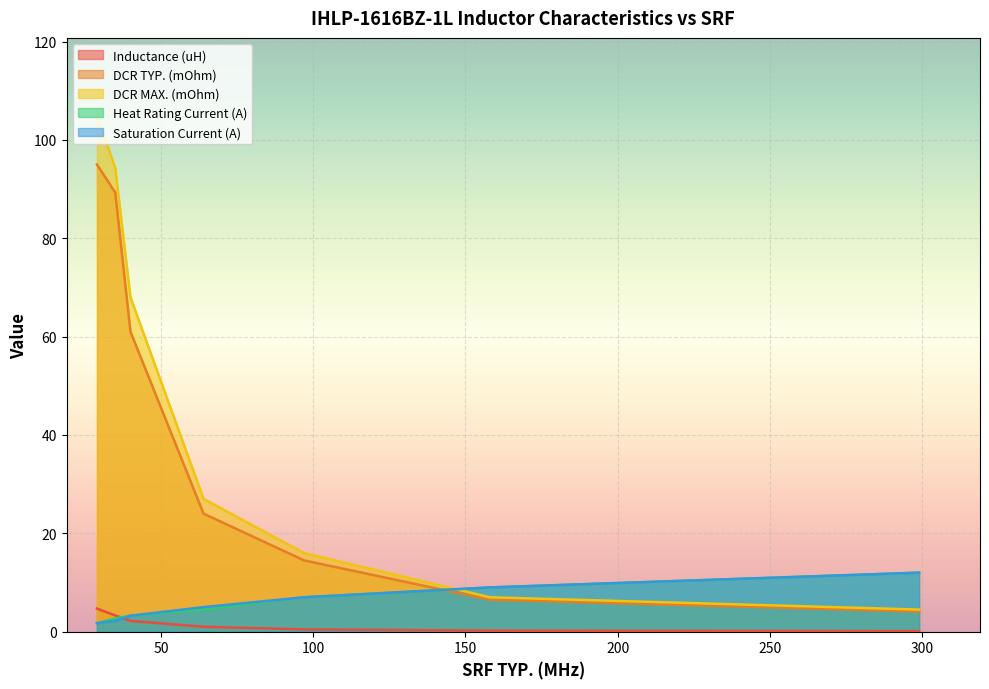

What is the difference between the second highest and second lowest values in the DCR TYP. (mOhm) series?

82.8